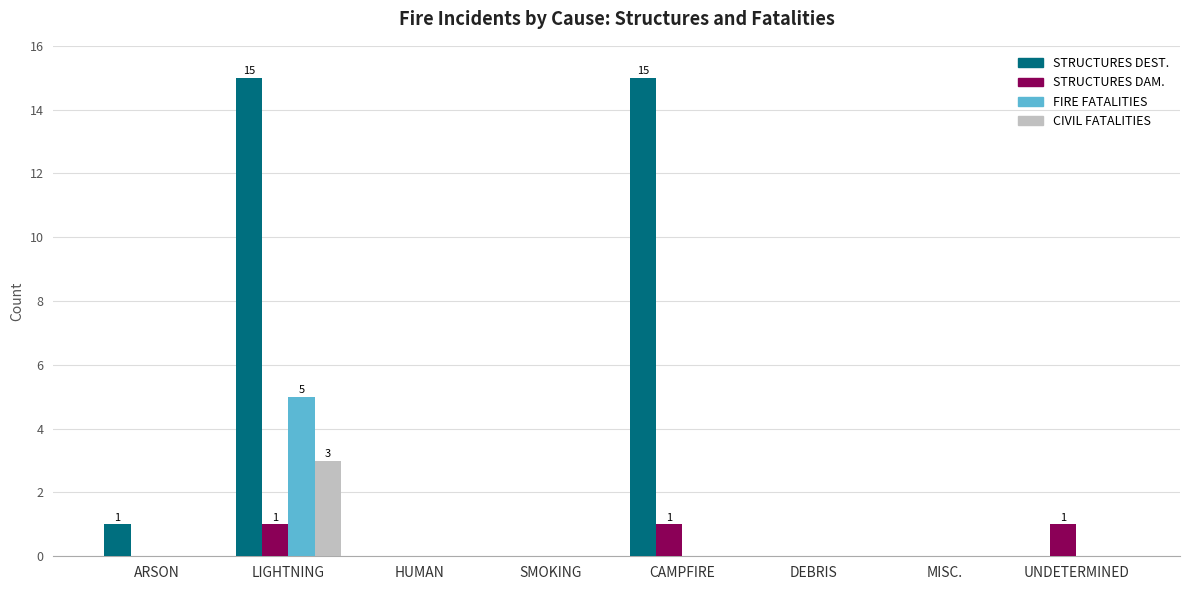

What is the maximum value for STRUCTURES DEST.?

15